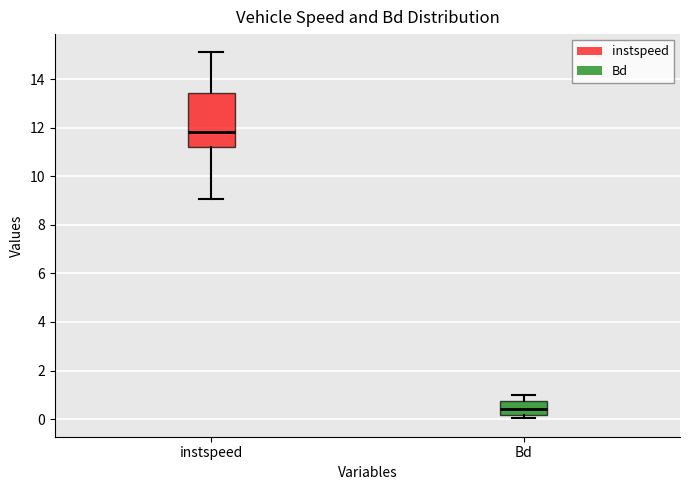

Which box has the lowest median line?

Bd